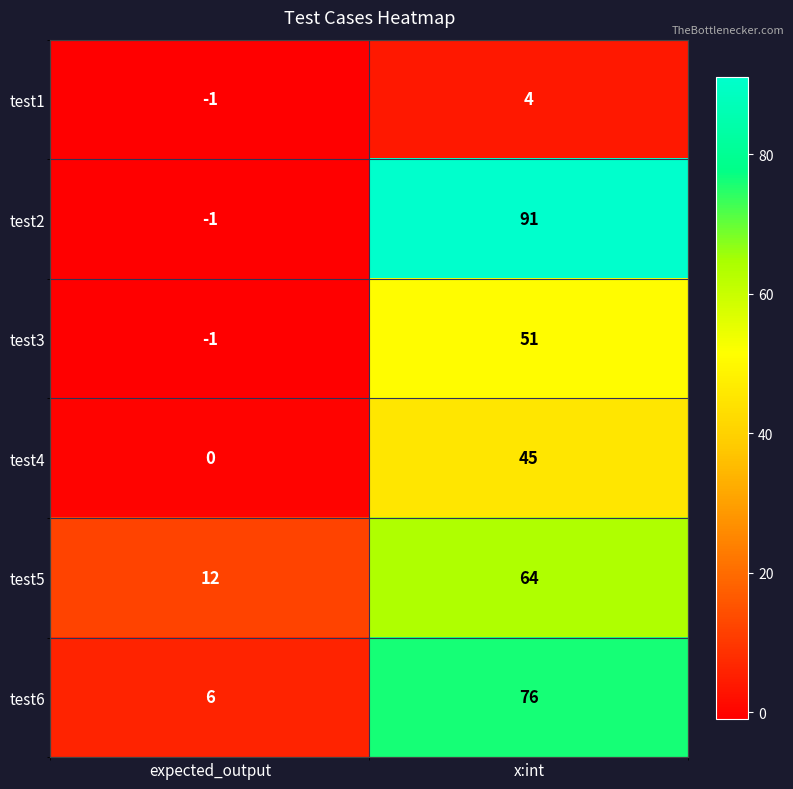

At which label is test2 closest to 45?

expected_output